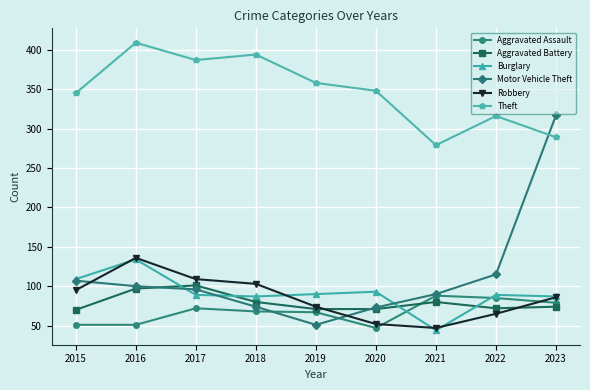

What is the difference between the maximum and second lowest values in the Aggravated Battery series?

30